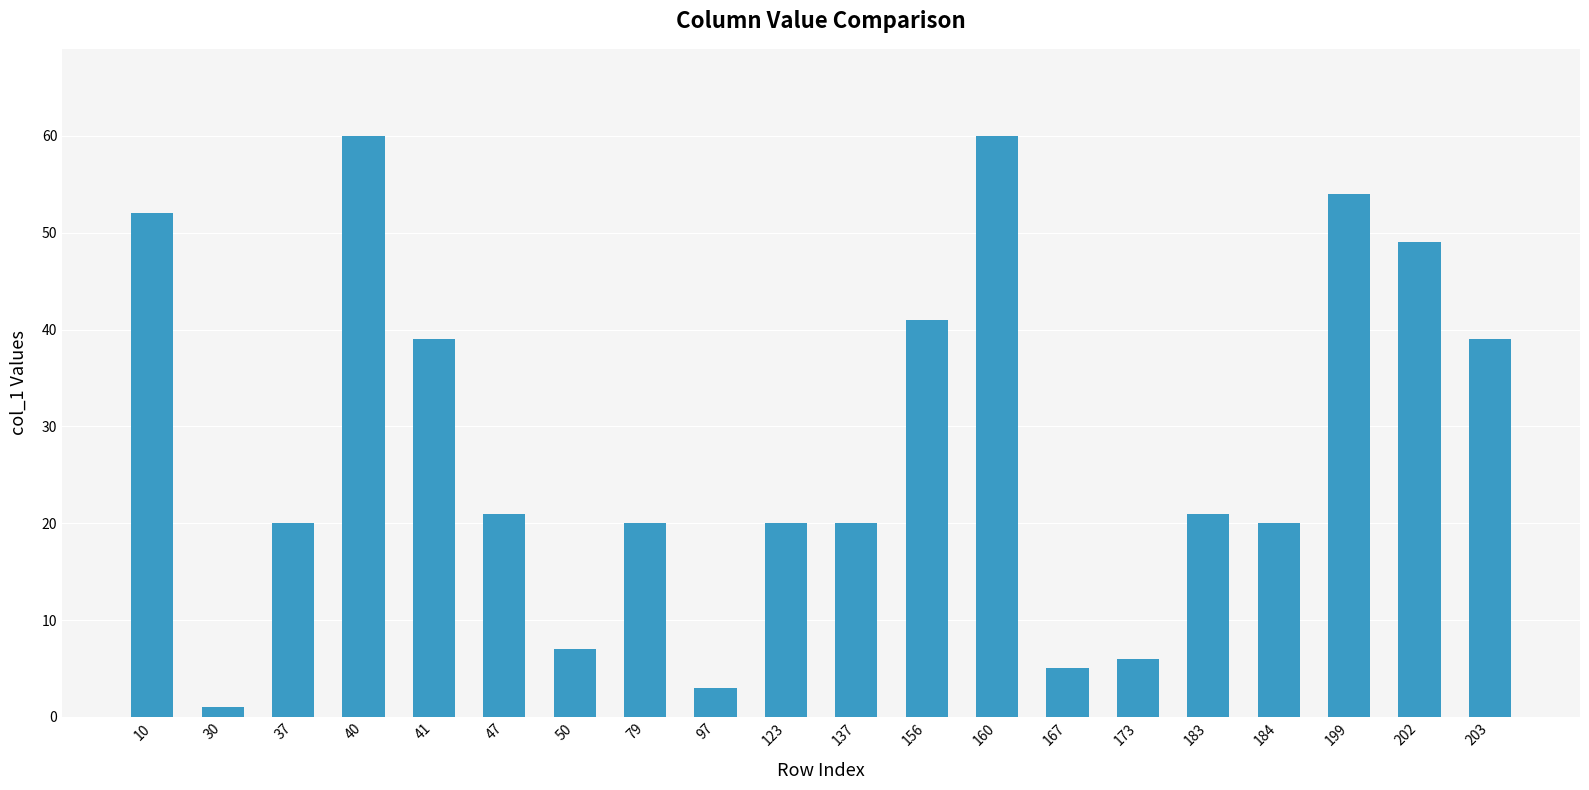

Approximately how many times larger is the value at 167 compared to 183?

0.2